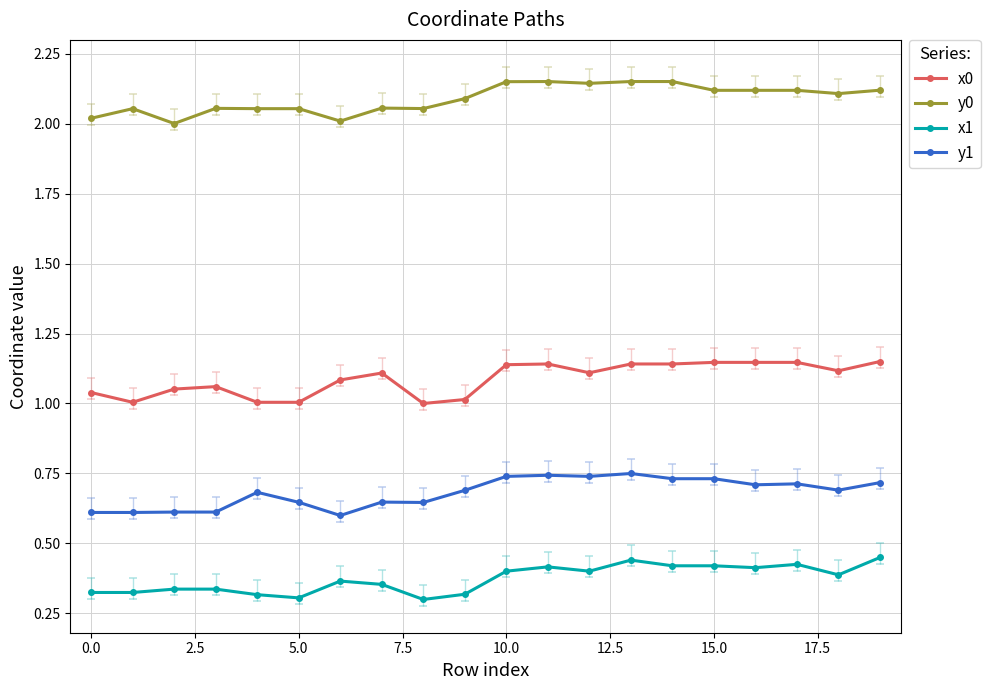

How many distinct data groups are displayed?

4